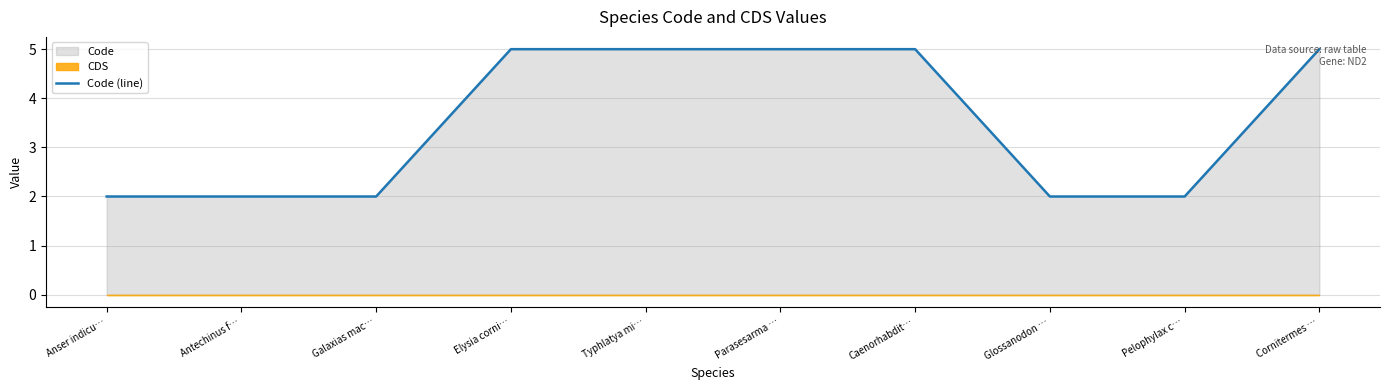

What is the difference between the second highest and minimum values?

3